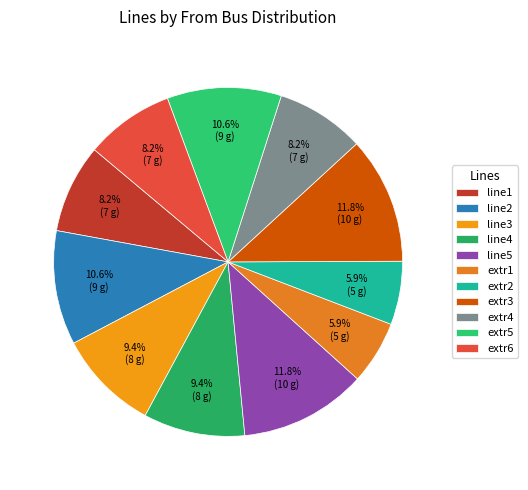

Count the number of slices in the pie.

11